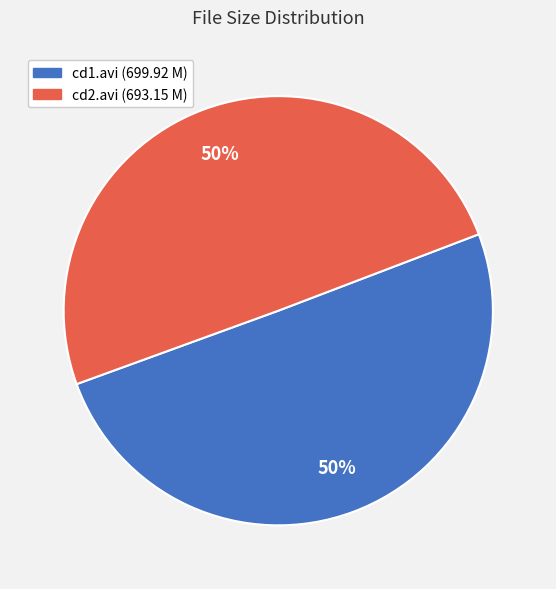

To the nearest percent, what is the average slice percentage?

50%